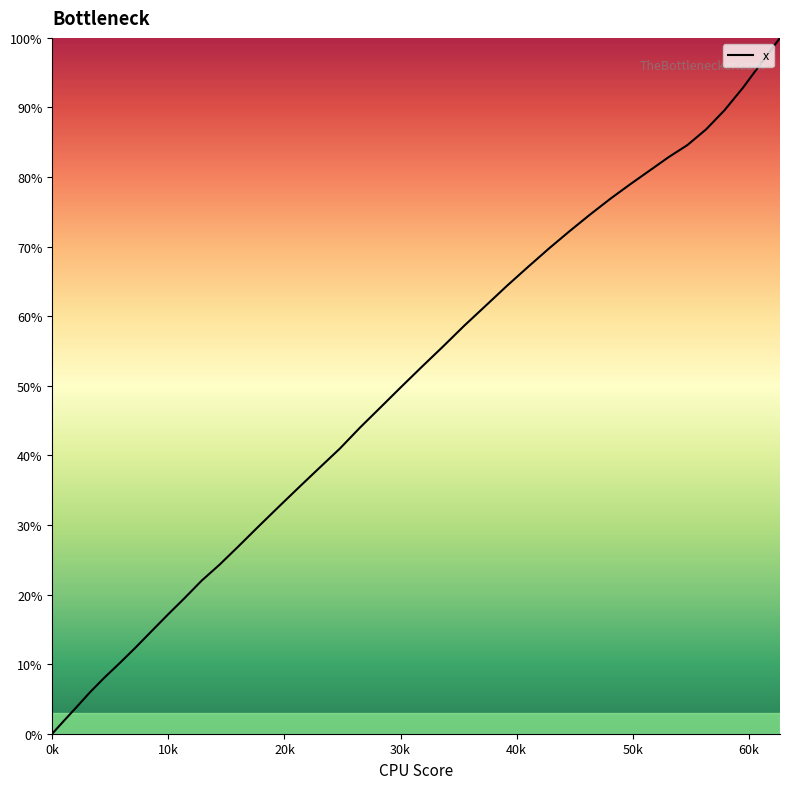

What is the maximum value shown in the chart?

100.0